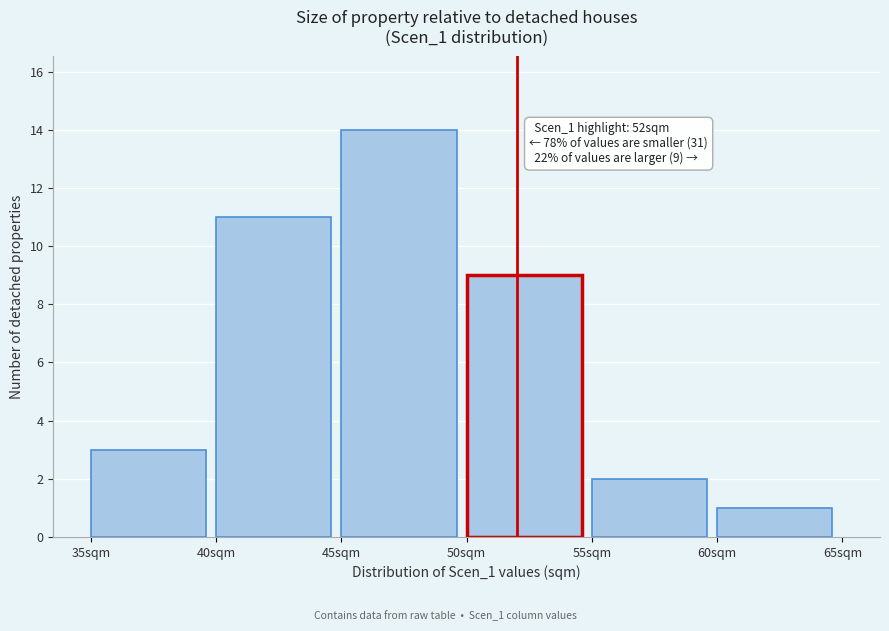

Which range on the x-axis has the tallest bar?

45 to 50